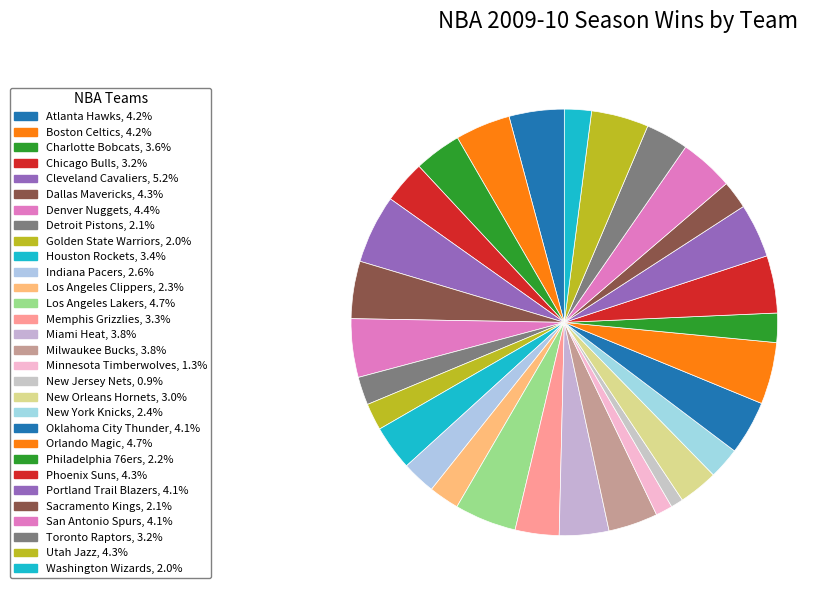

What percentage do Los Angeles Lakers and Golden State Warriors together represent?

6.7%